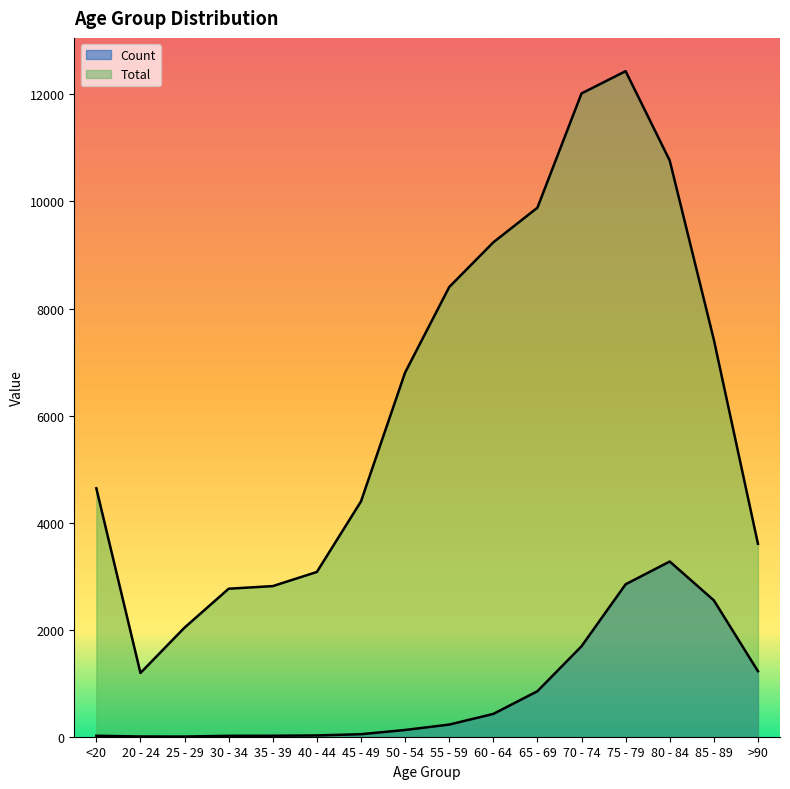

What is the difference between the maximum and minimum values in the Count series?

3270